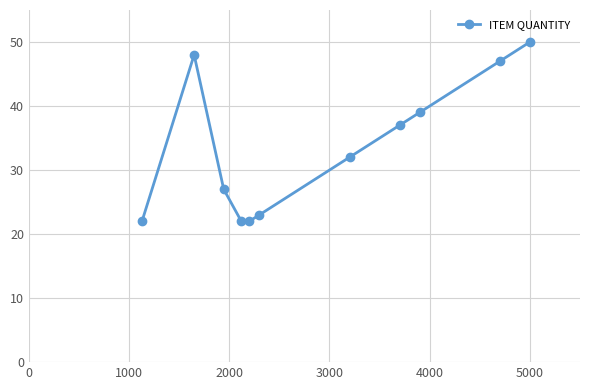

Count the number of categories in the chart.

11